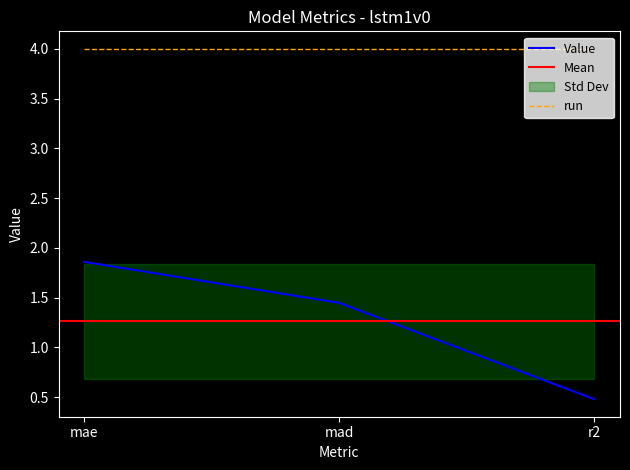

List the labels in order of value, largest first.

mae, mad, r2